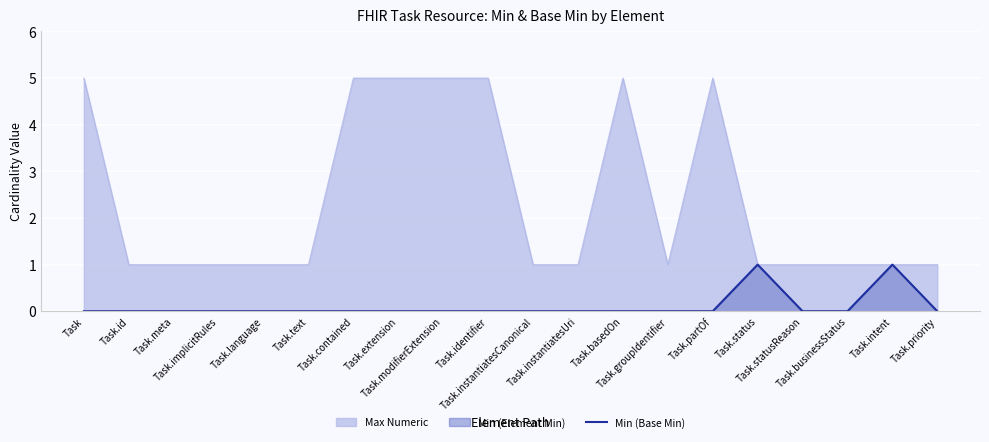

What is the sum of the values at Task.contained and Task.intent?

1